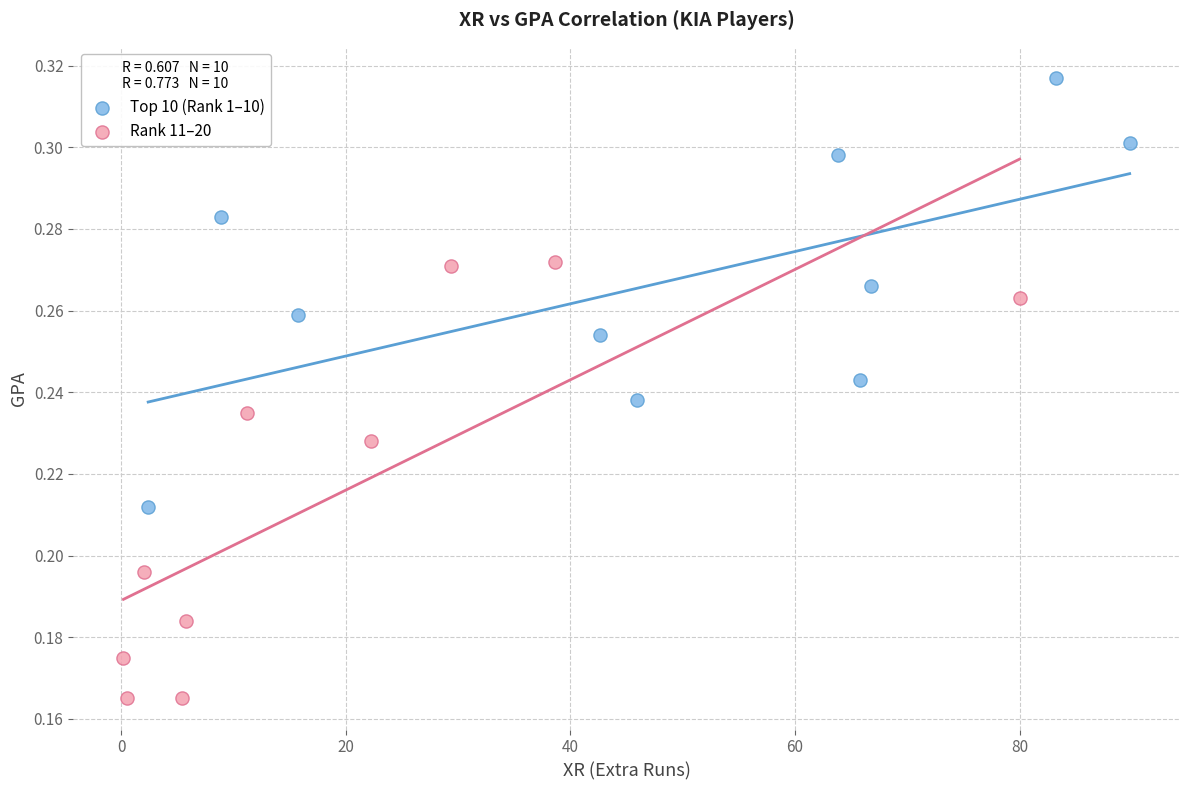

Which series has the largest Y range (max minus min)?

Rank 11–20